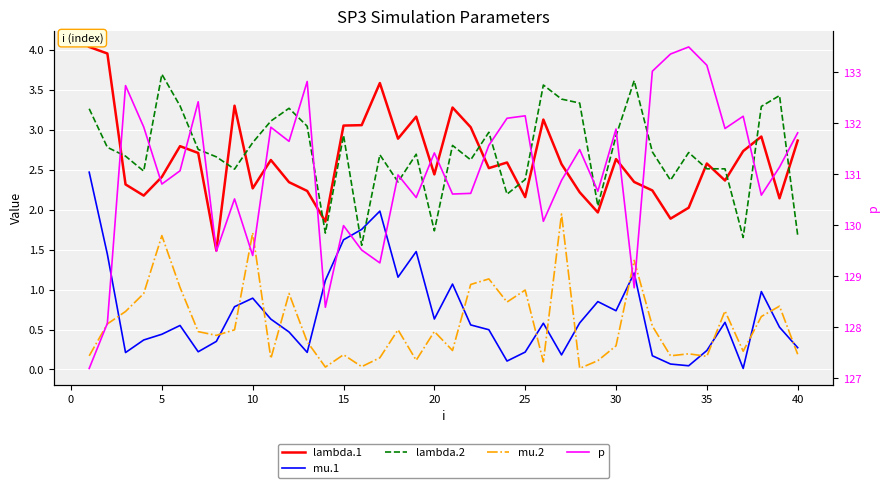

How many intersections are there between mu.2 and mu.1?

16